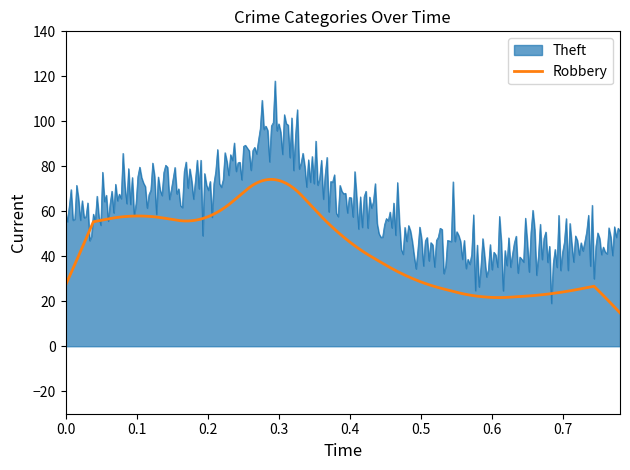

Which series has the largest total across all categories?

Theft